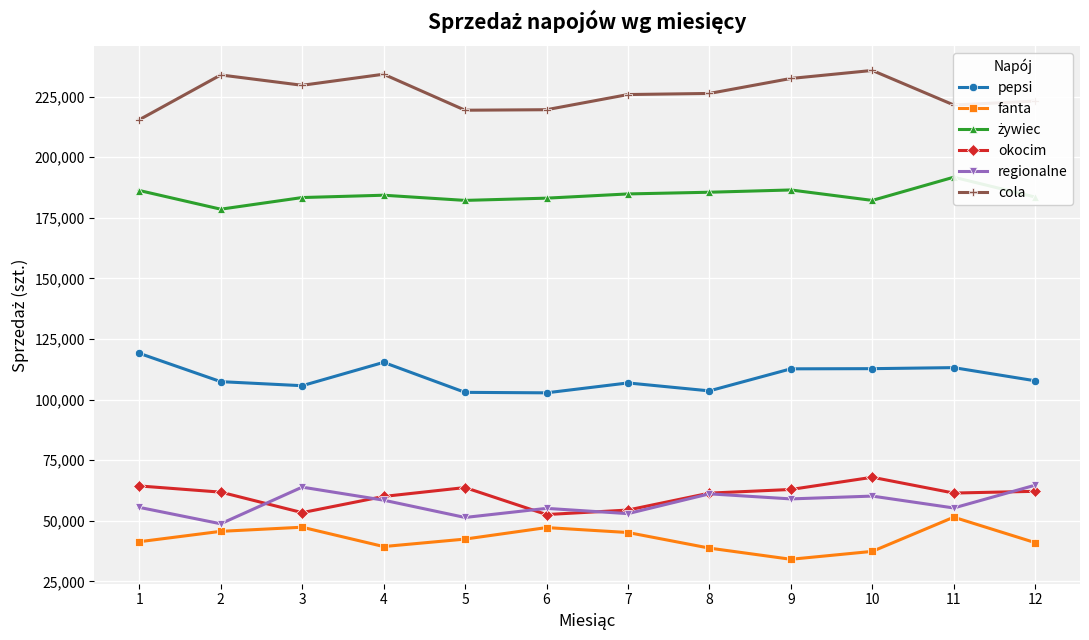

Is it true that cola equals 65360 at 1?

False